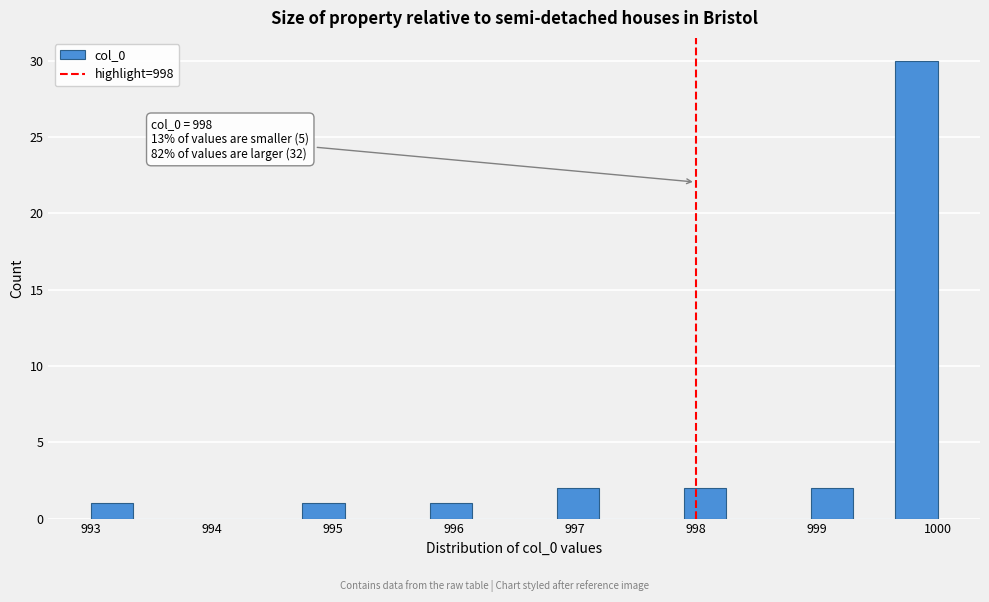

Read against the x-axis, roughly where is the centre of the tallest bar?

999.8